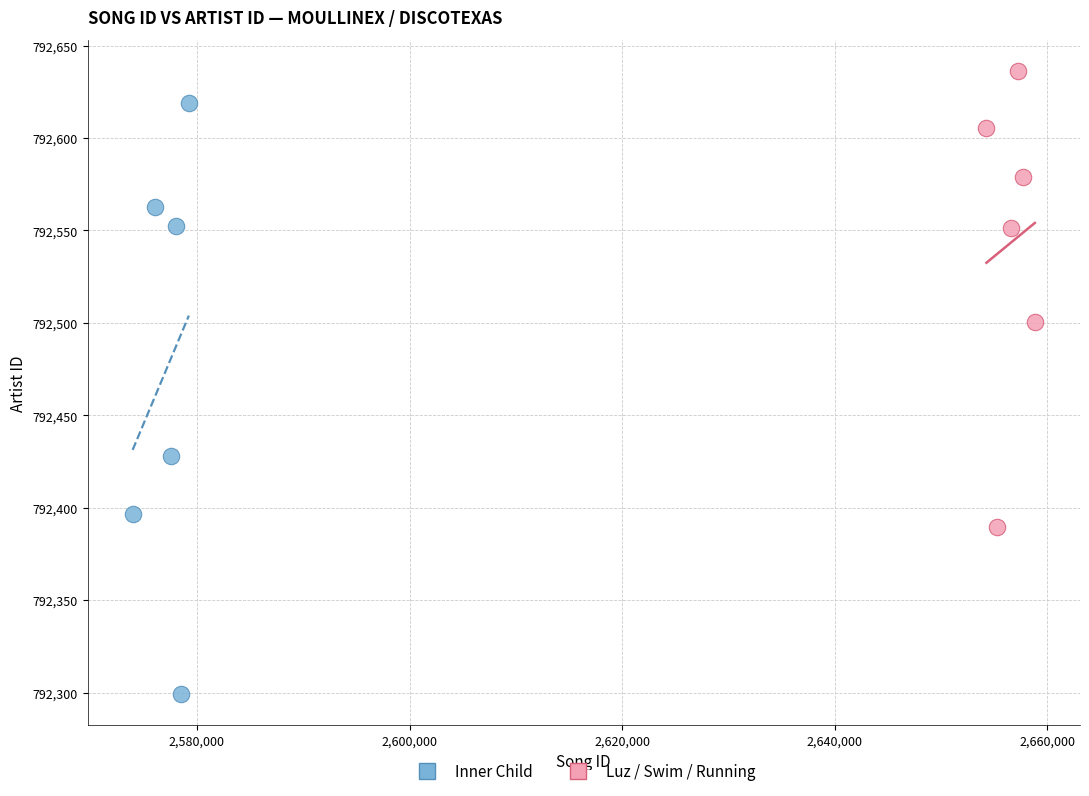

Which series contains the highest Y value?

Luz / Swim / Running